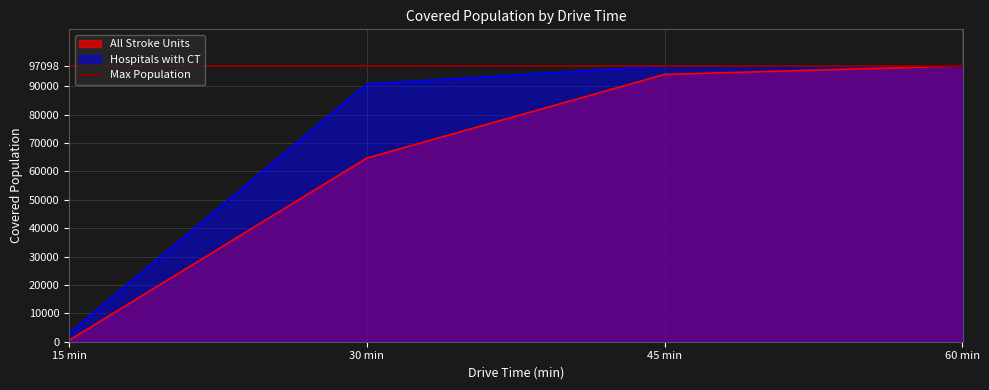

How many values in the All Stroke Units series exceed 94137?

1